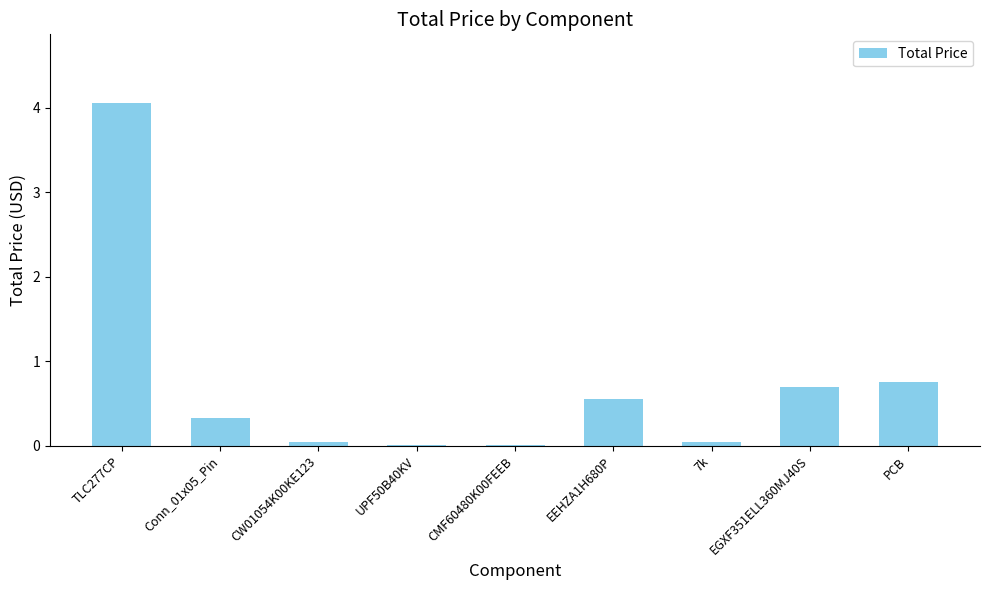

How many data points does each series have?

9